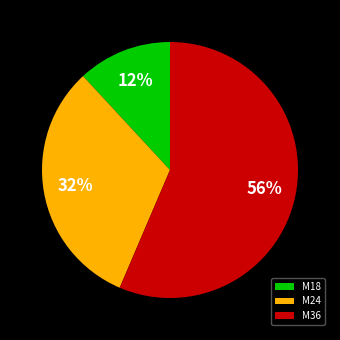

Which slice is the largest?

M36